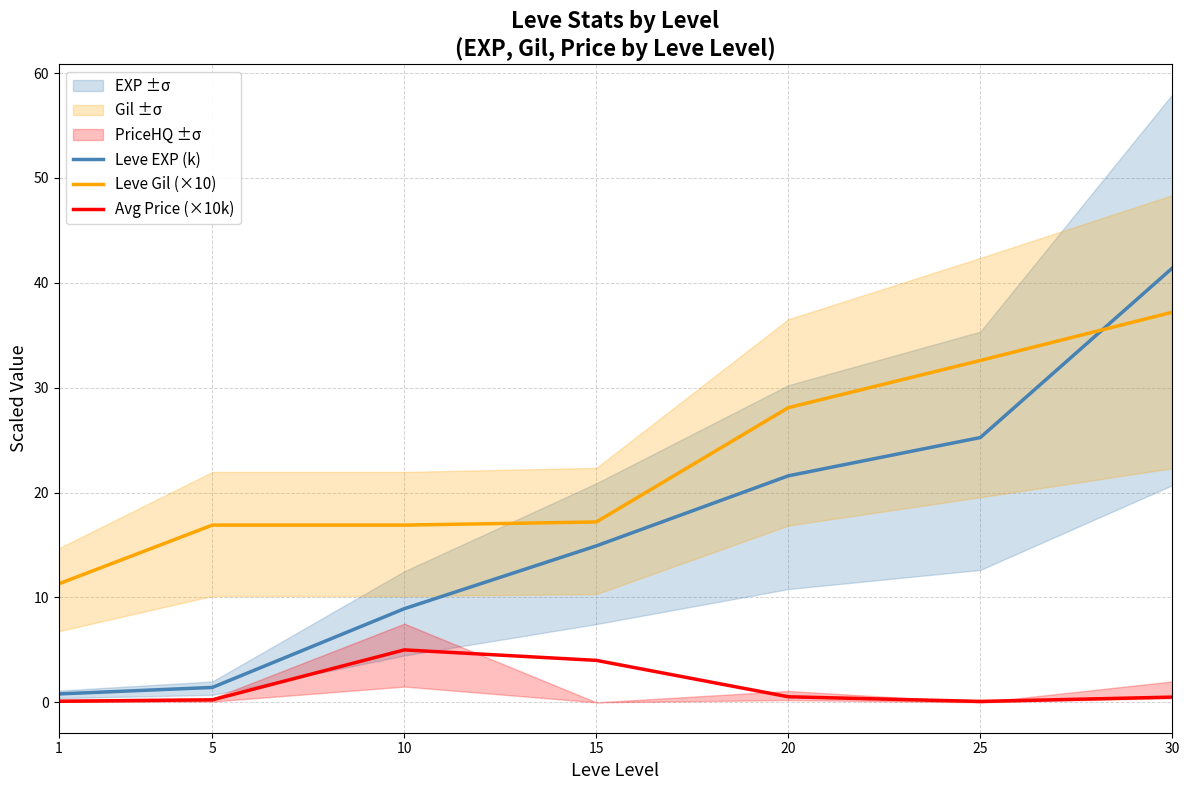

Which has a higher value, 25 or 15?

25